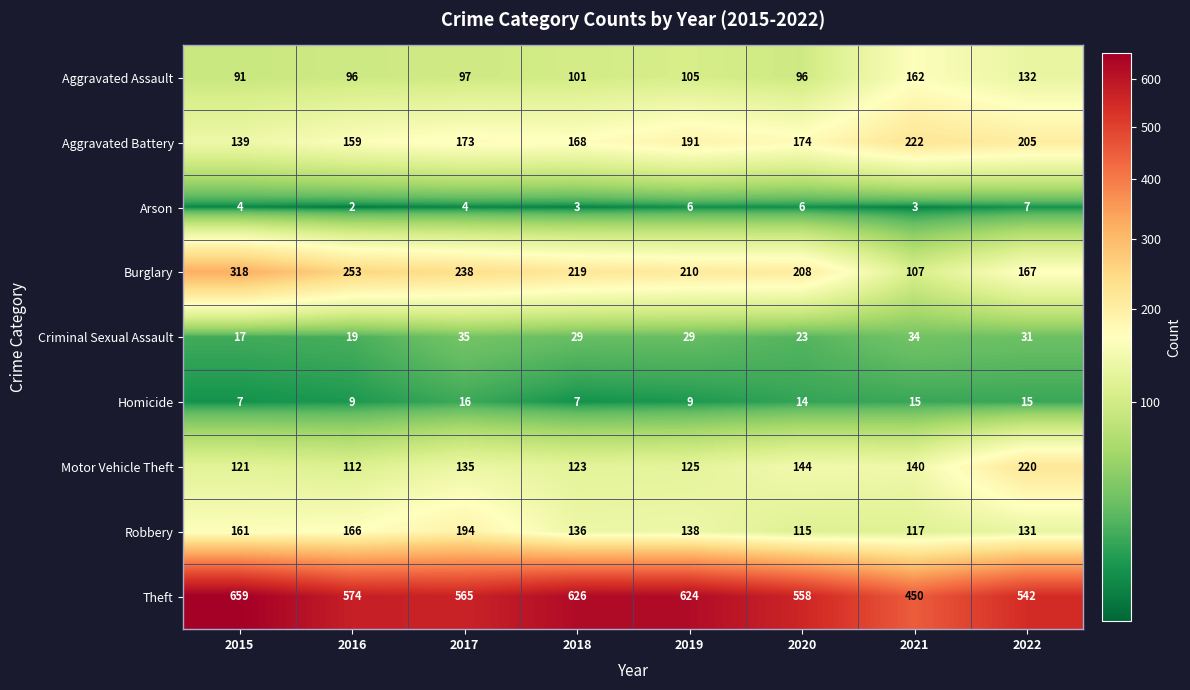

What is the difference between the maximum and minimum values in the Motor Vehicle Theft series?

108